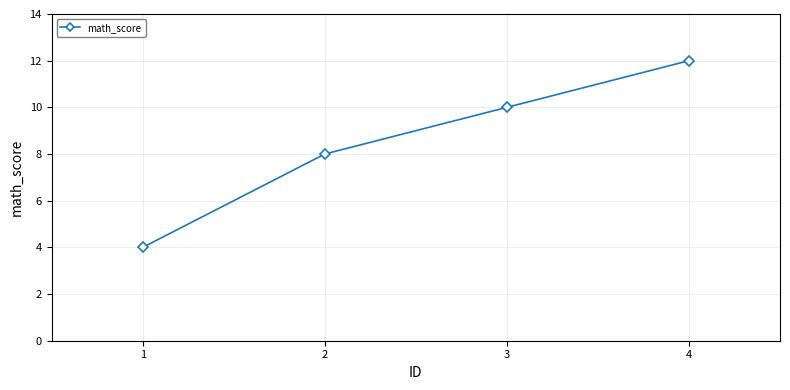

What is the value of the 3rd point from the left?

10